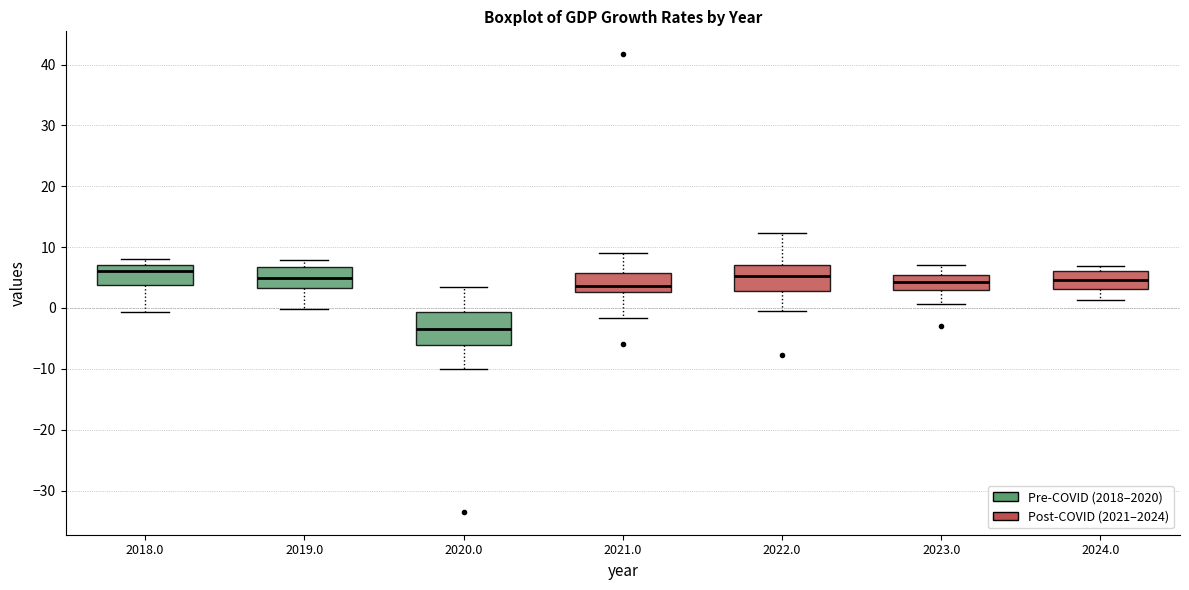

Reading left to right, read every box against the y-axis: the position of its median line, the range the box covers, and the ends of its whiskers. The values are not printed on the chart, so give them approximately, as read against the axis.

2018.0: median 6, box 4 to 7, whiskers -1 to 8
2019.0: median 5, box 3 to 7, whiskers 0 to 8
2020.0: median -3, box -6 to -1, whiskers -10 to 3
2021.0: median 4, box 3 to 6, whiskers -2 to 9
2022.0: median 5, box 3 to 7, whiskers 0 to 12
2023.0: median 4, box 3 to 5, whiskers 1 to 7
2024.0: median 5, box 3 to 6, whiskers 1 to 7